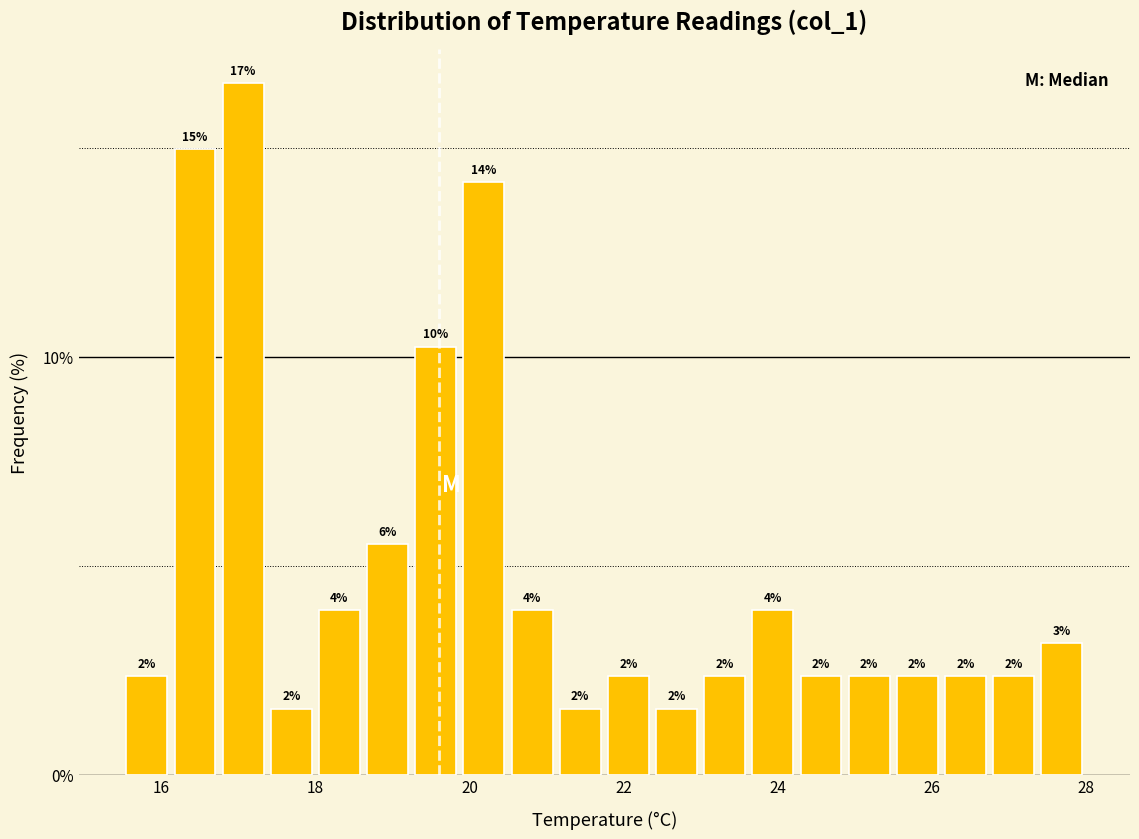

Around what value on the x-axis is the tallest bar? Give the approximate position of its centre, as read against the axis.

17.0